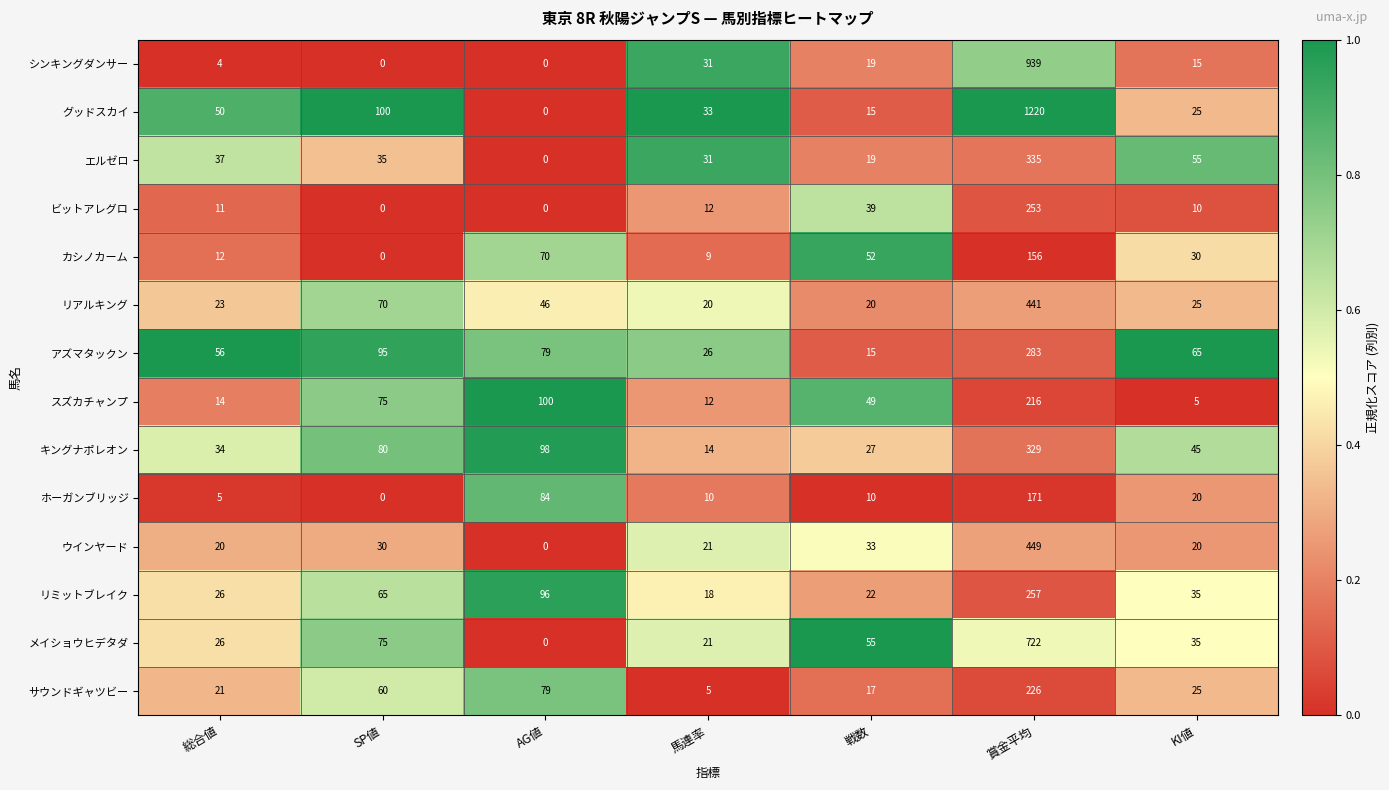

What is the average value of the ホーガンブリッジ series?

43